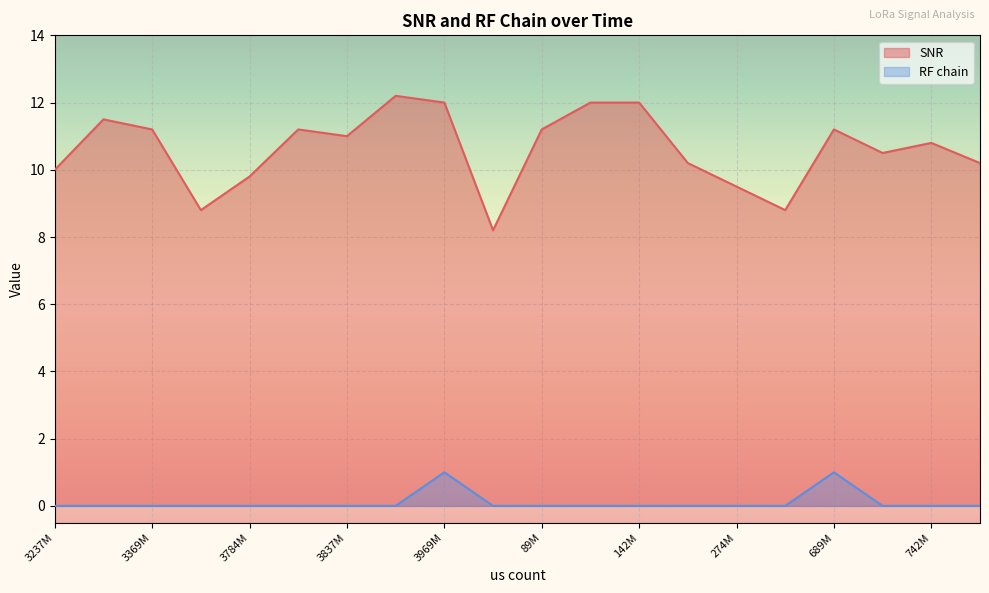

At how many categories does at least one series exceed 9?

17